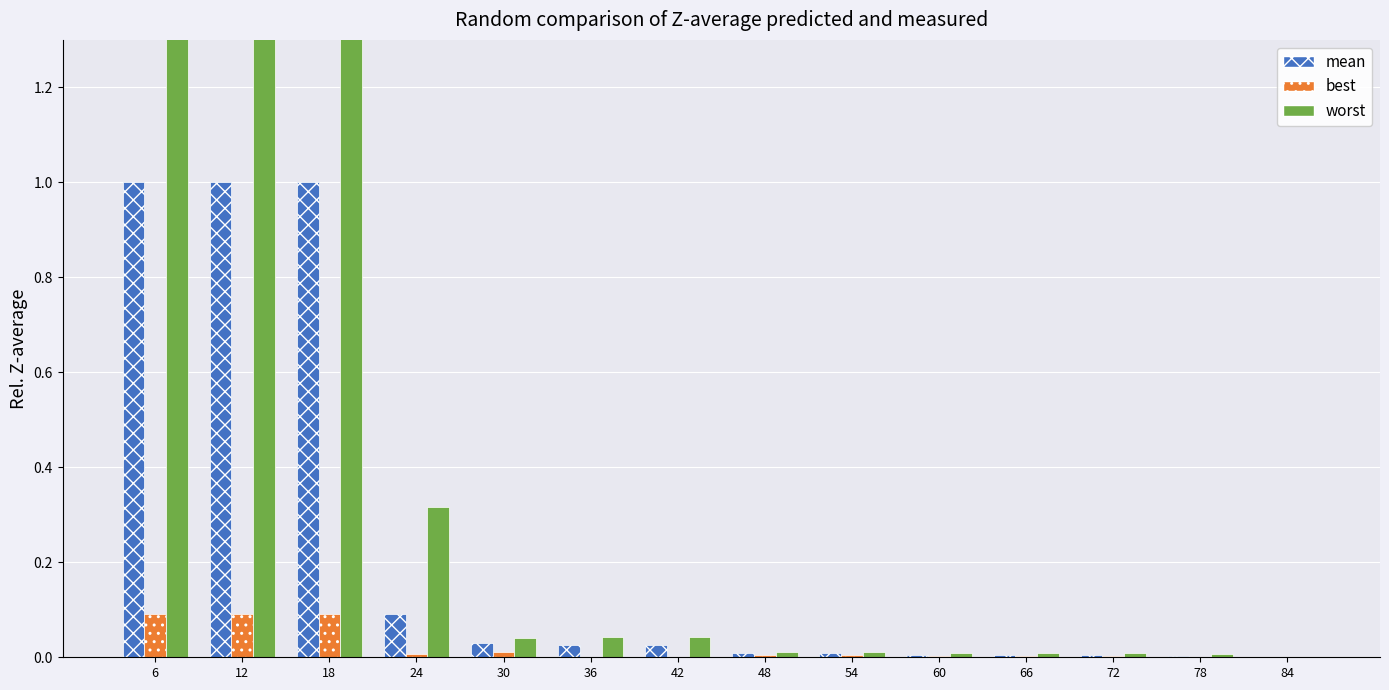

The mean series shows 1.8 at 6. True or false?

False